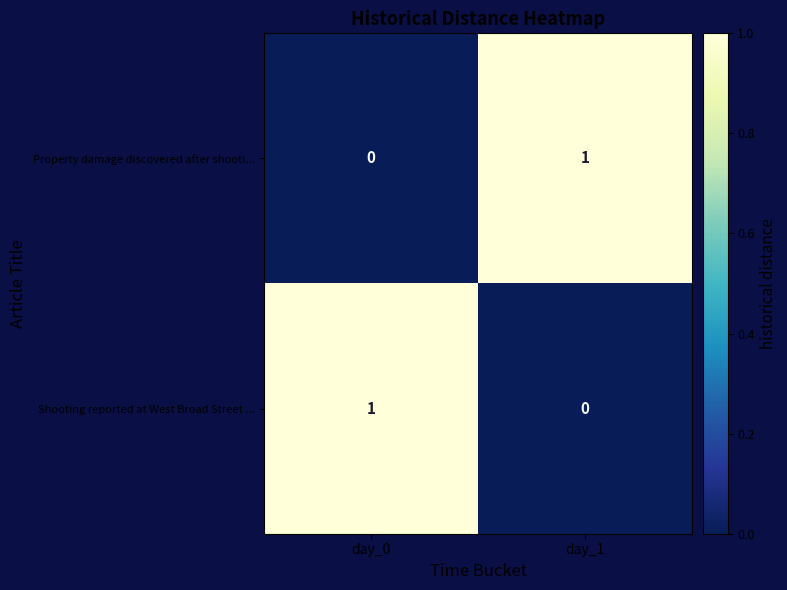

What is the total value across all series at day_0?

1